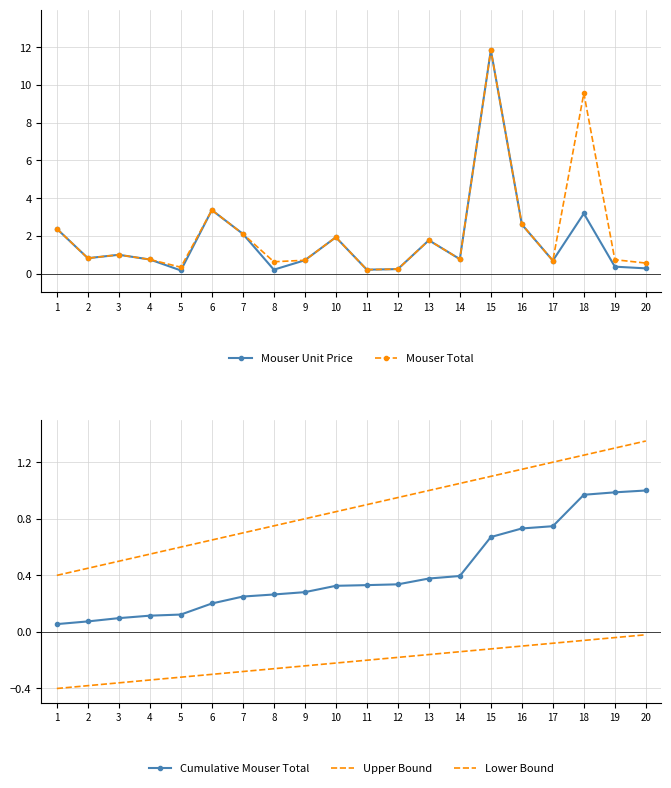

Which series has the largest total across all categories?

Mouser Total